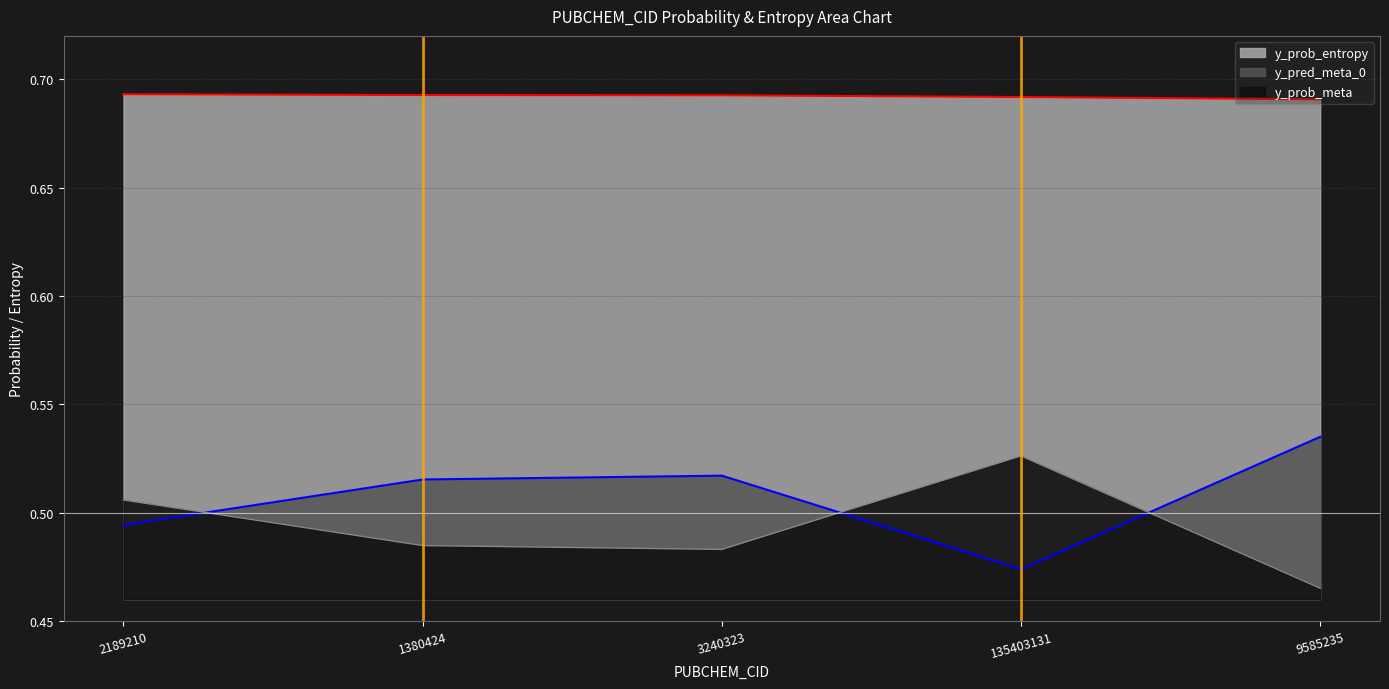

What is the value of the y_prob_entropy point at the 2nd from the left?

0.7